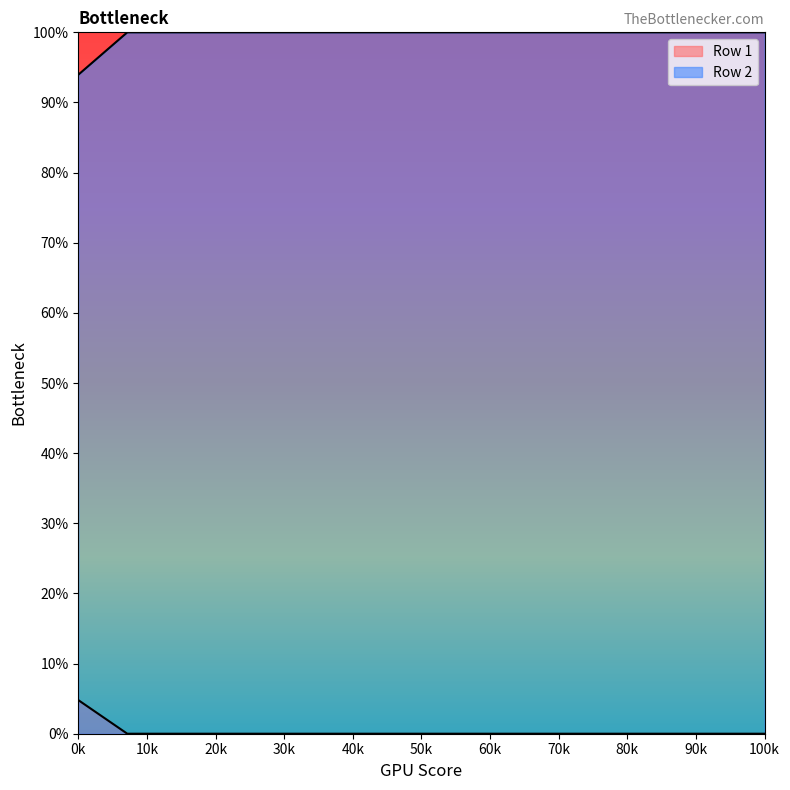

The Row 1 series shows 0.0 at 2. True or false?

True